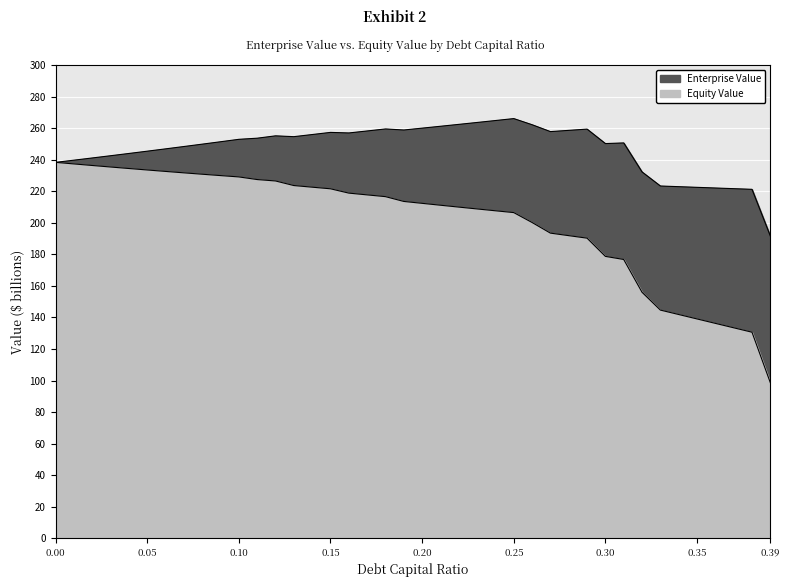

The Enterprise Value series shows 328.9 at 0.02. True or false?

False